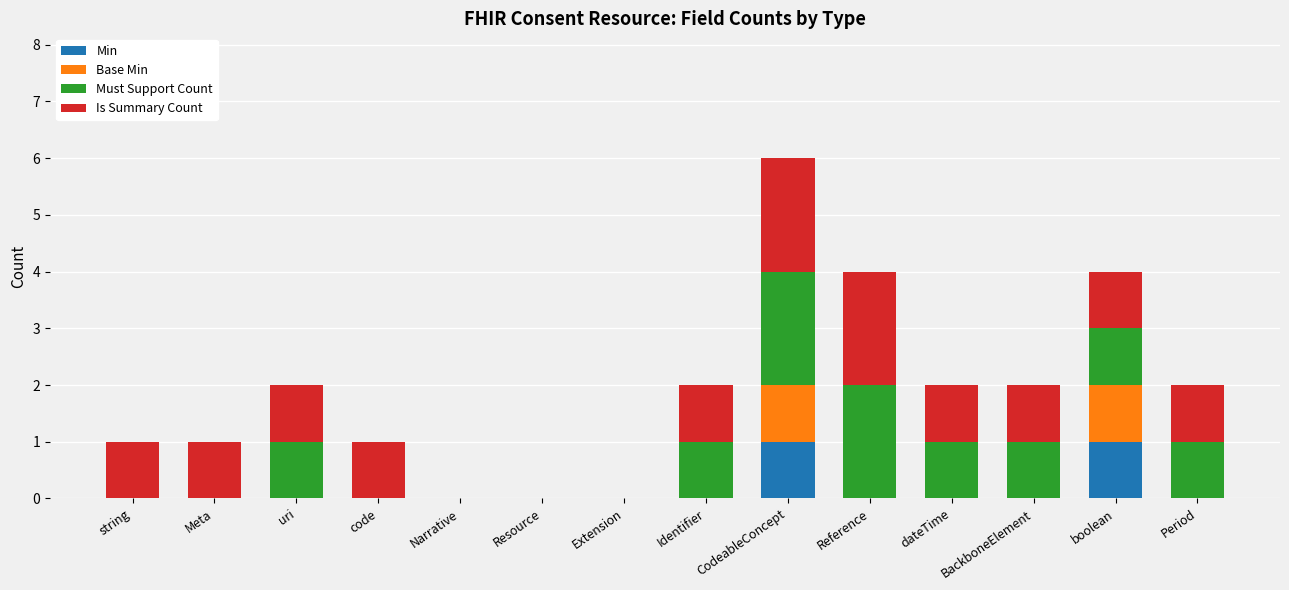

The value of Min at uri is 1. True or false?

False